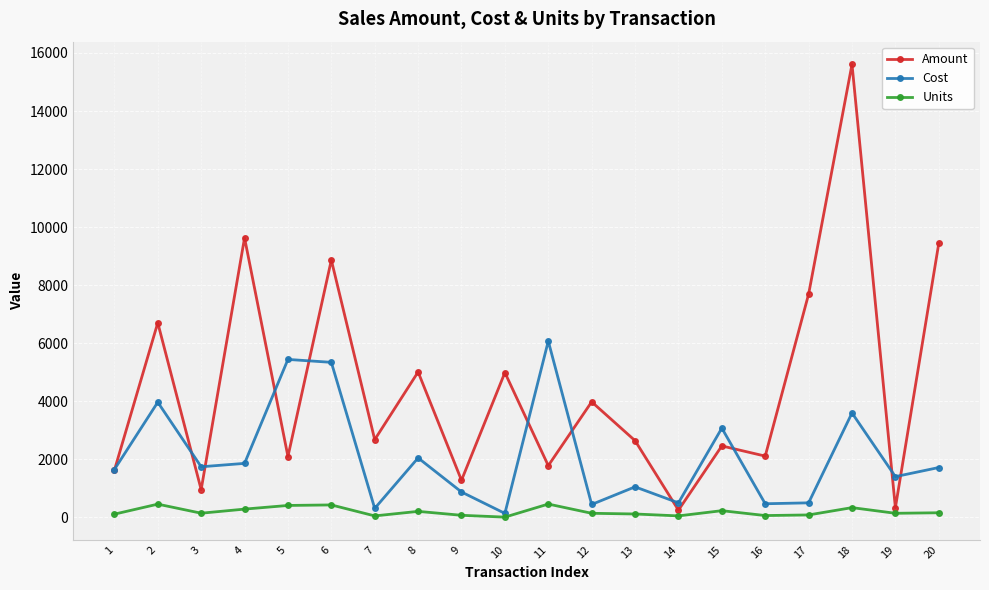

Between 10 and 19, which series saw the biggest shift?

Amount